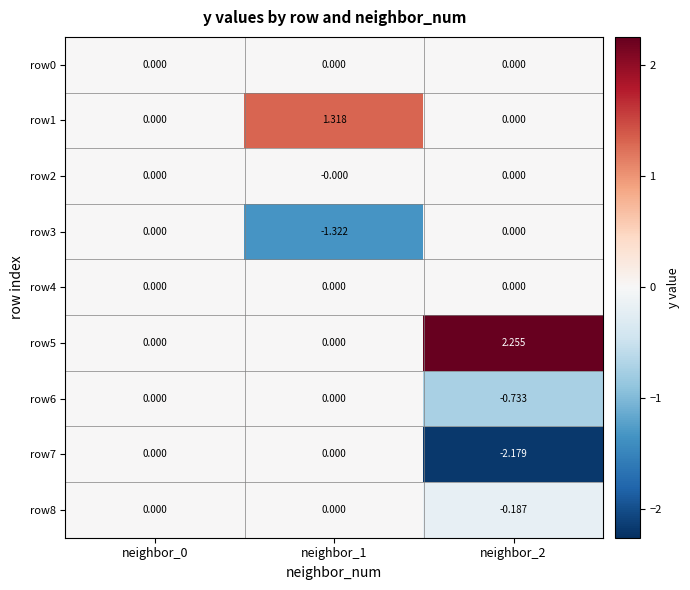

How many positive values does the row1 series have?

1